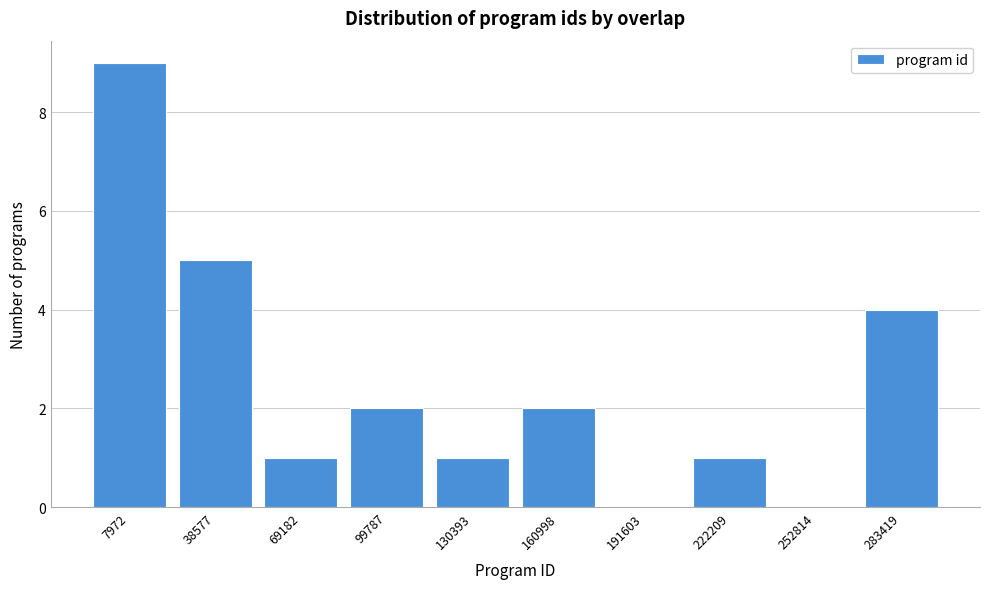

Reading left to right, extract all data points from this chart.

7972=9	38577=5	69182=1	99787=2	130393=1	160998=2	191603=0	222209=1	252814=0	283419=4